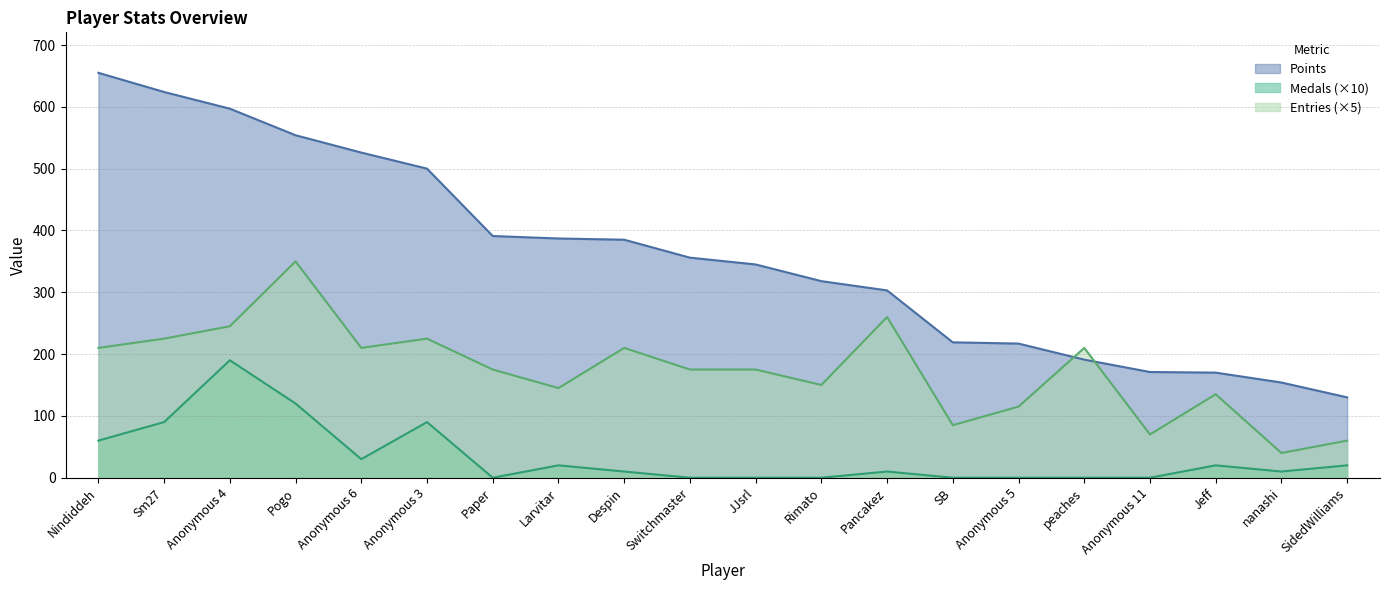

What position from the right is Pogo?

17